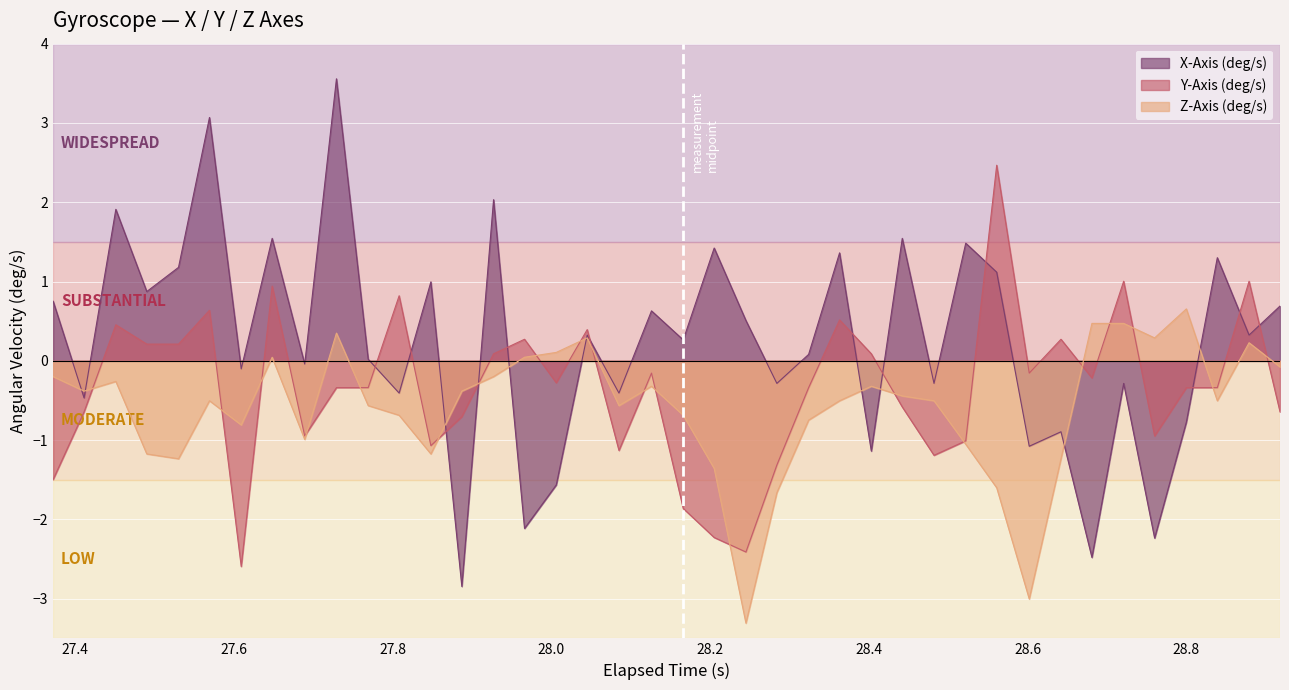

List the series in order of their overall mean, lowest first.

Z-Axis (deg/s), Y-Axis (deg/s), X-Axis (deg/s)